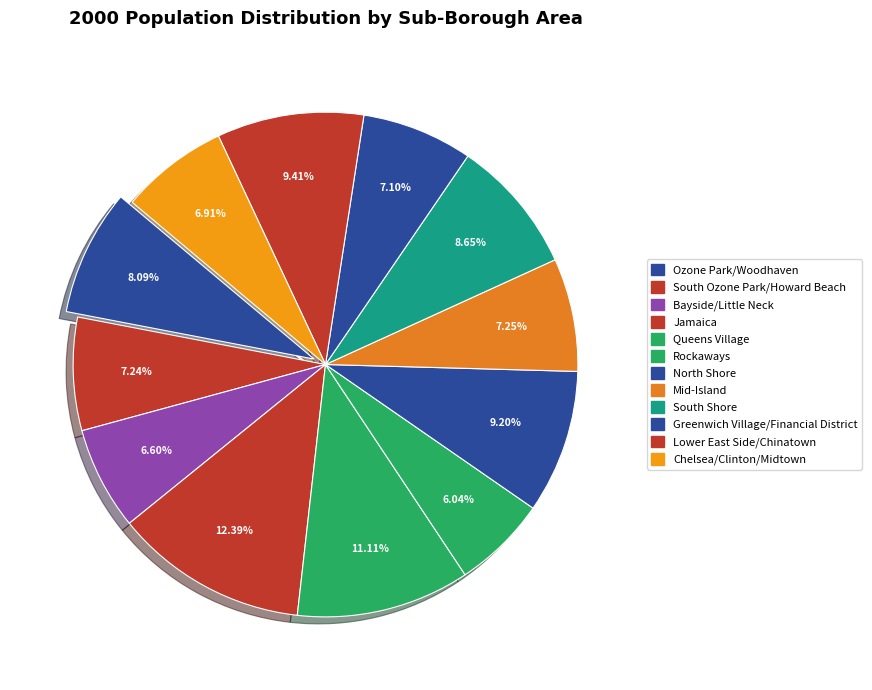

True or false: Ozone Park/Woodhaven accounts for 1% of the total.

False